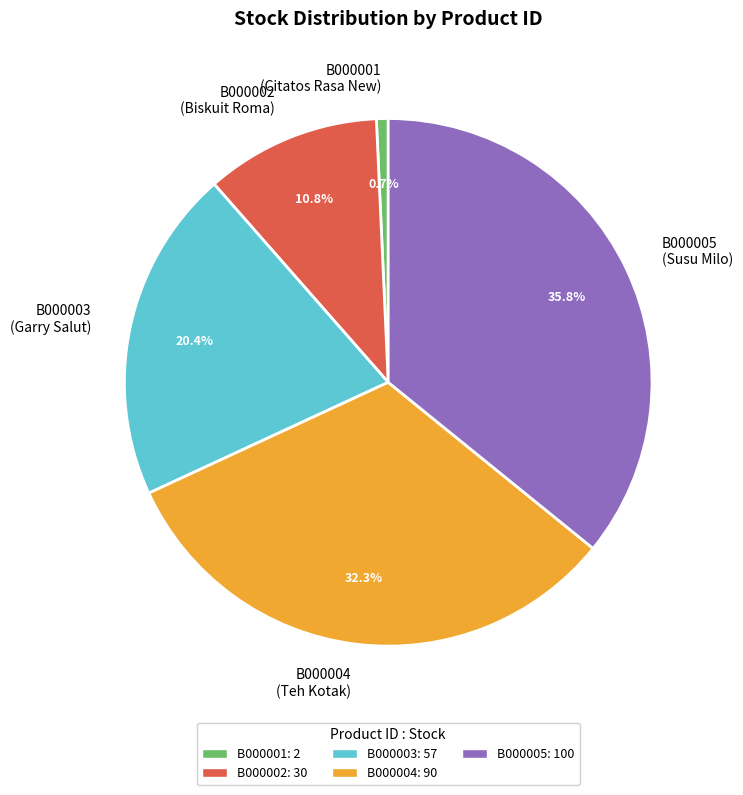

What portion of the pie excludes B000005?

64.2%